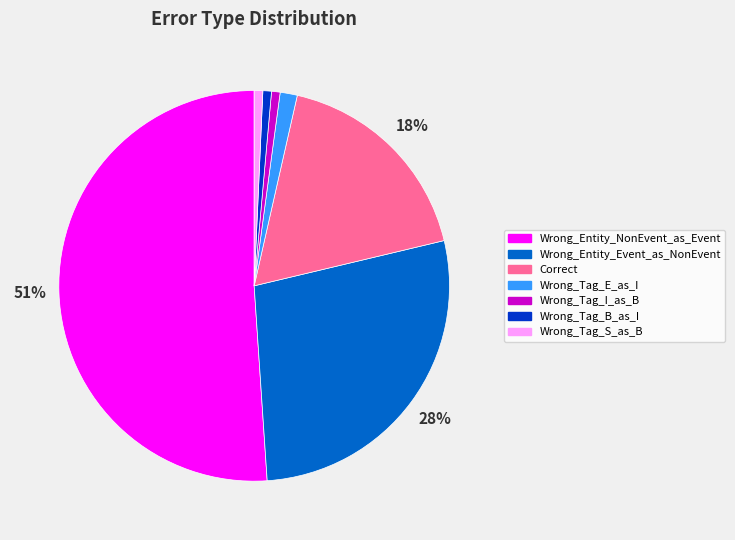

Count the number of slices in the pie.

7